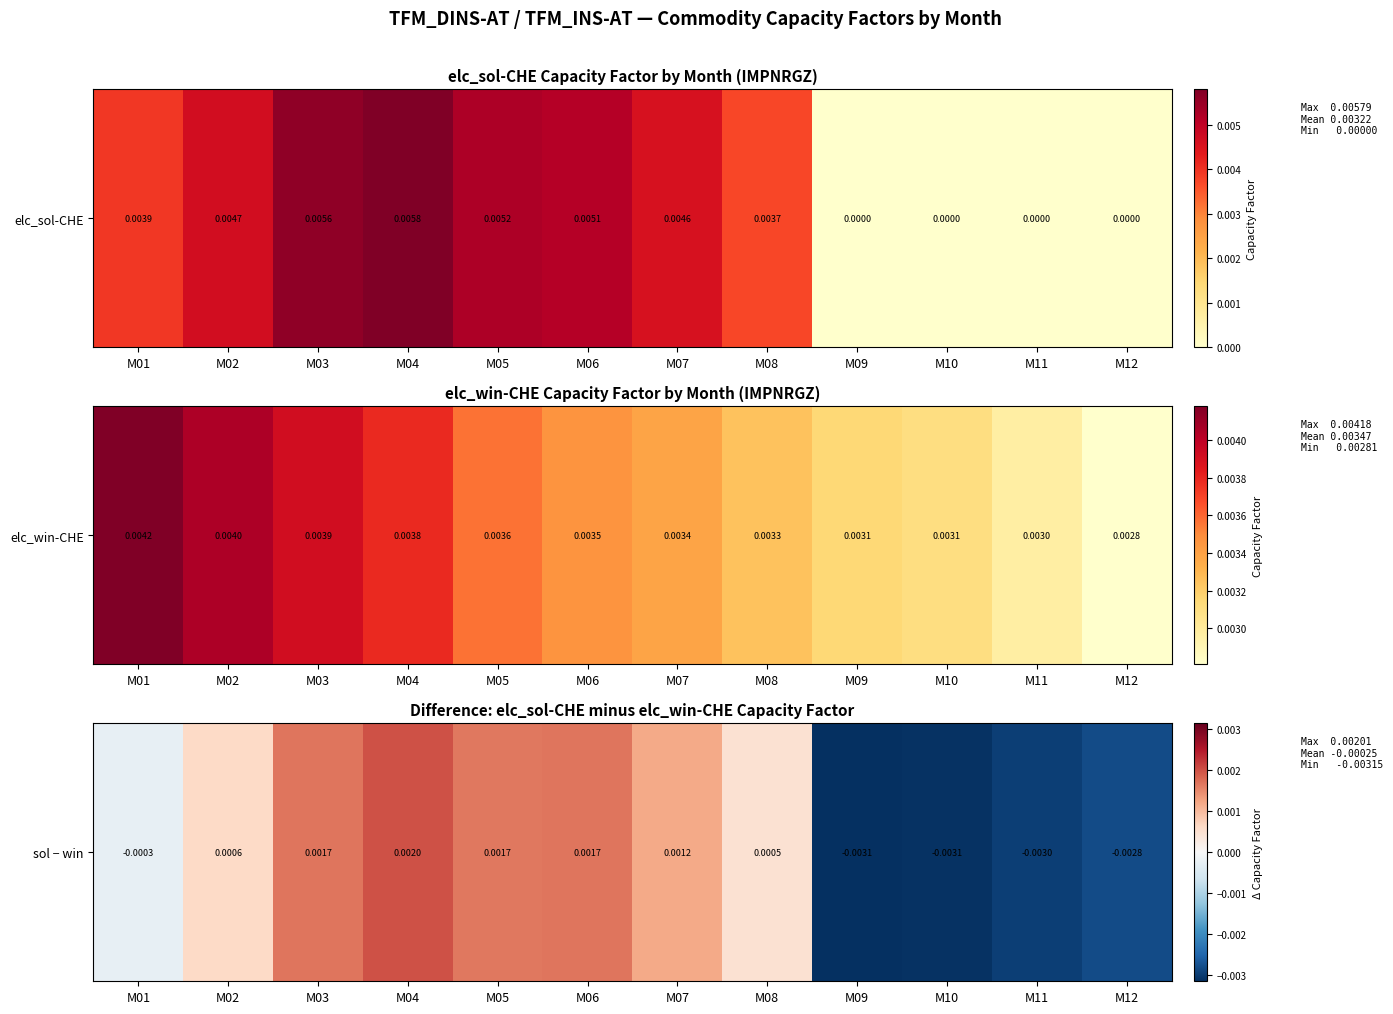

Which category has the highest value across all series?

M04